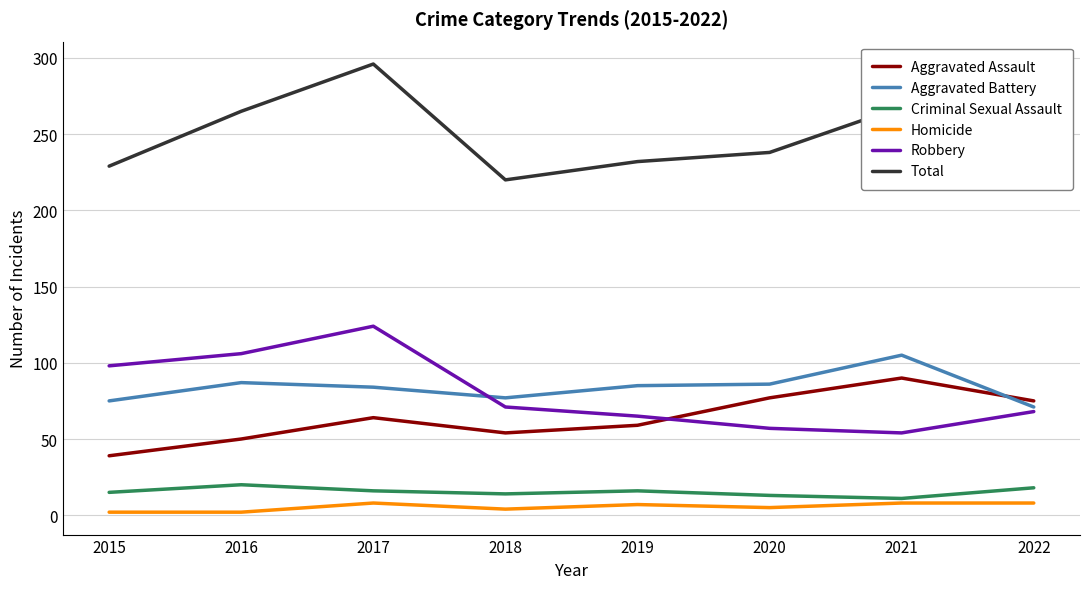

What is the maximum value shown in the chart?

296